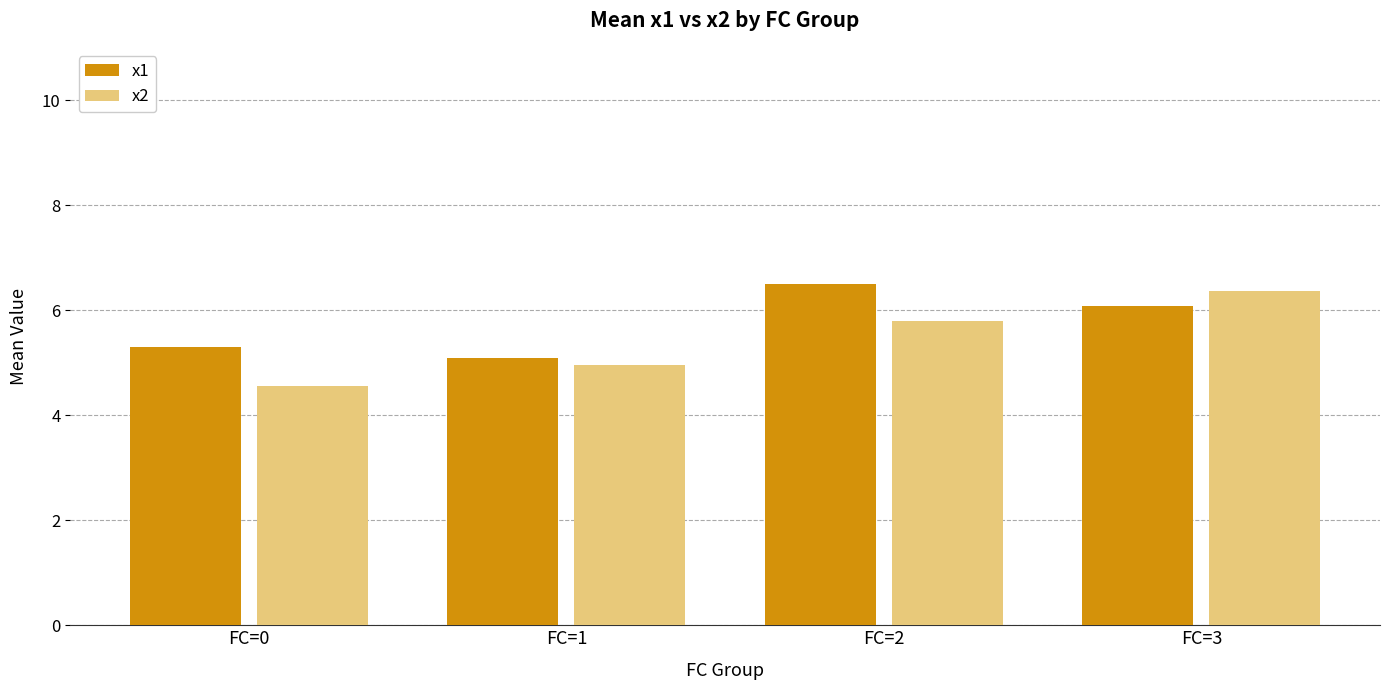

Which series changed the most between FC=0 and FC=2?

x2